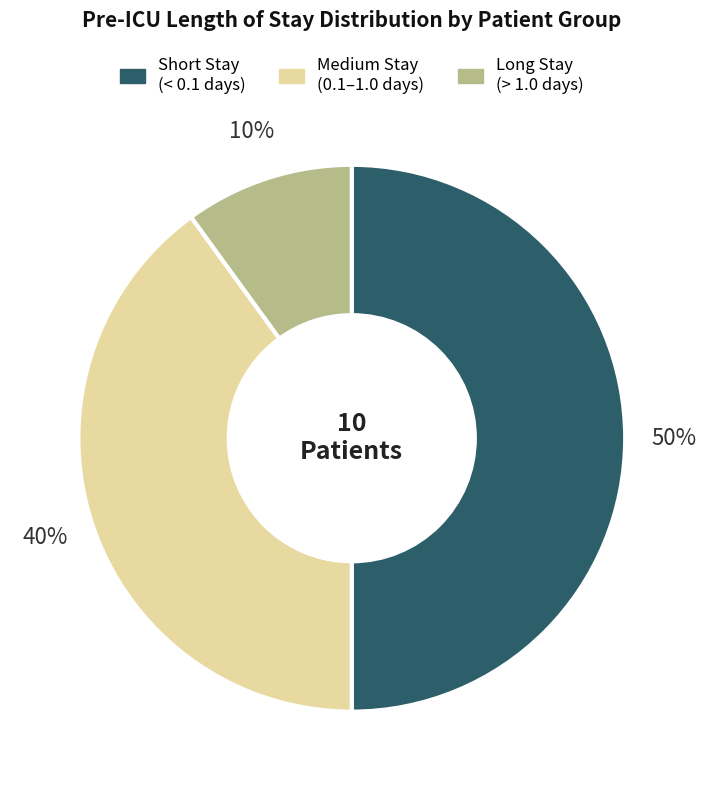

Count the number of slices in the pie.

3